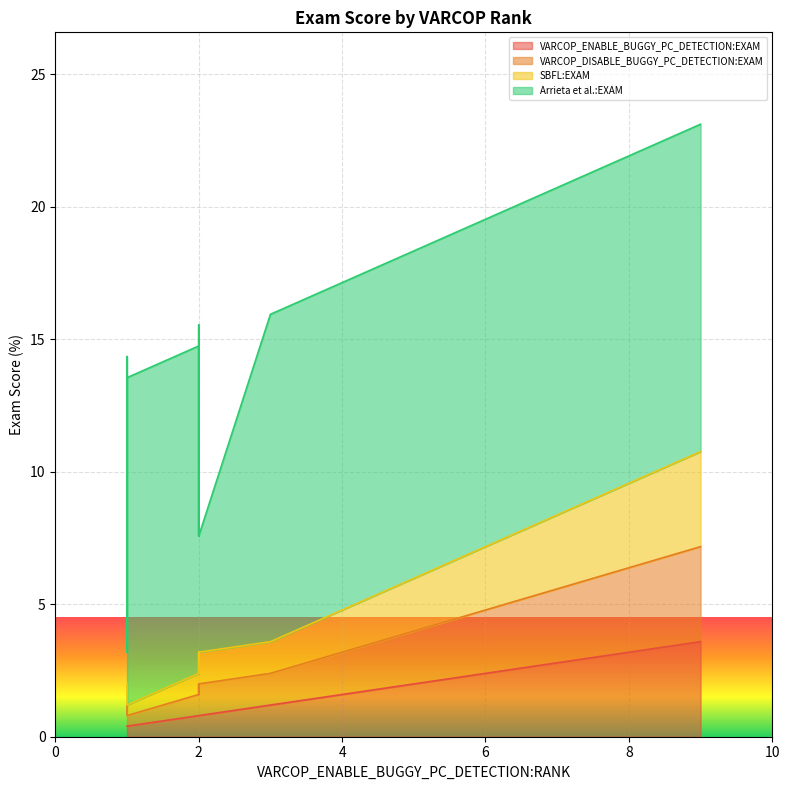

How many data points in SBFL:EXAM are less than 1?

8